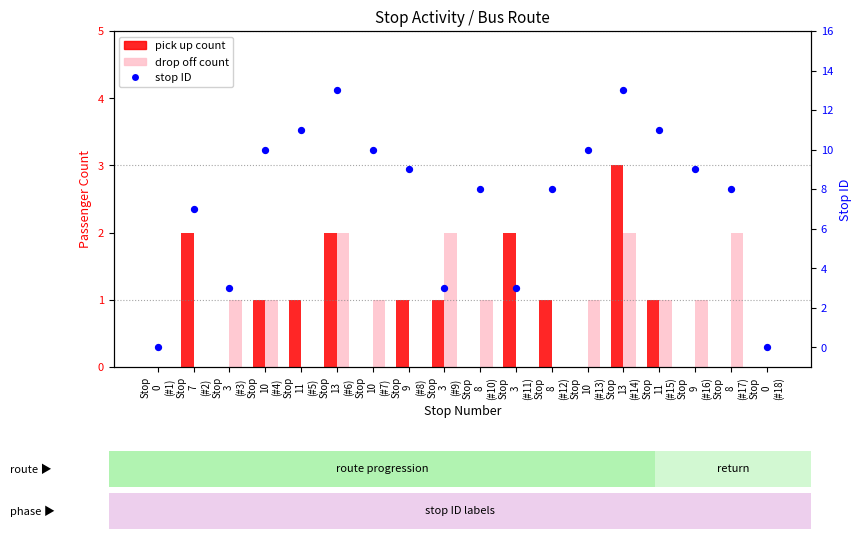

What is the total value across all series at Stop
8
(#12)?

9